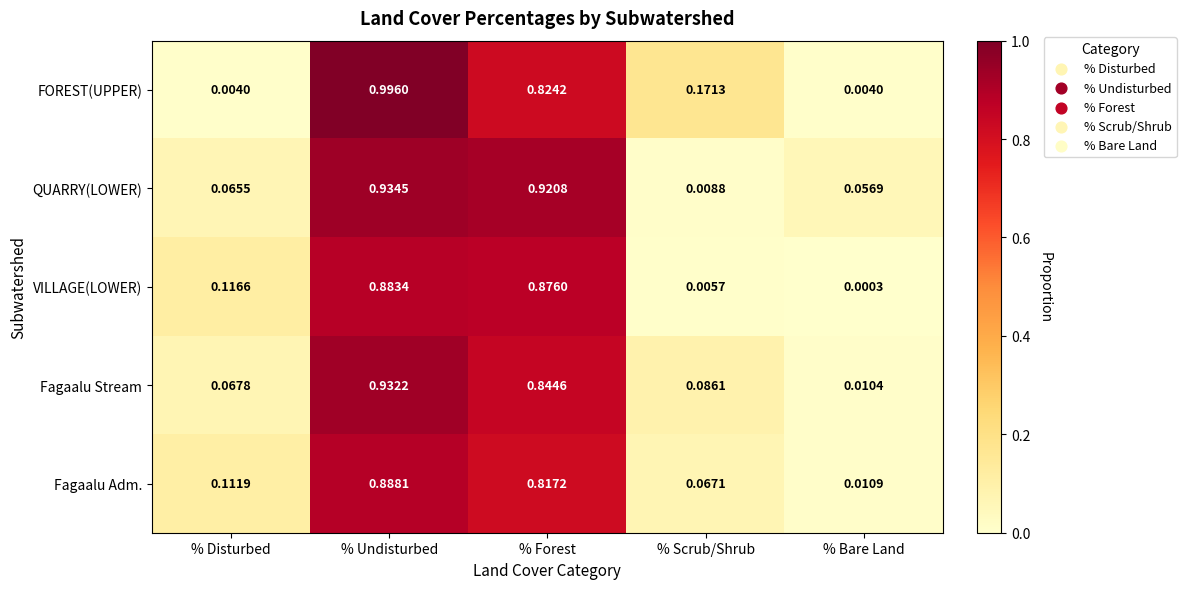

List the series in order of their peak value, lowest first.

VILLAGE(LOWER), Fagaalu Adm., Fagaalu Stream, QUARRY(LOWER), FOREST(UPPER)